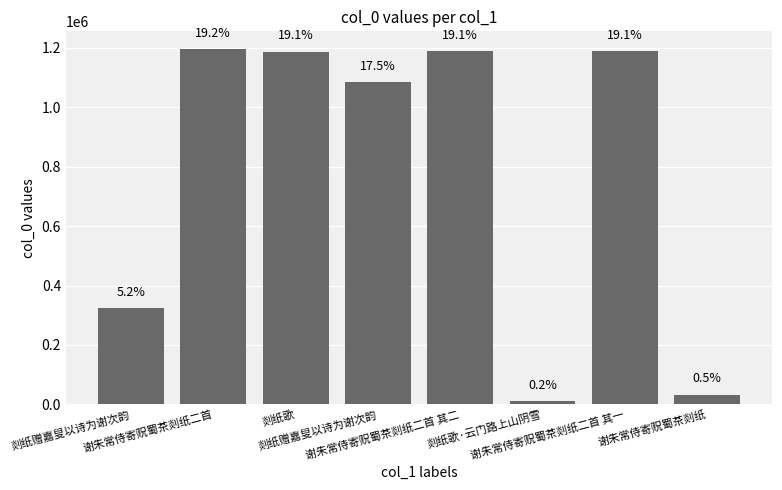

Does the chart contain any negative values?

No